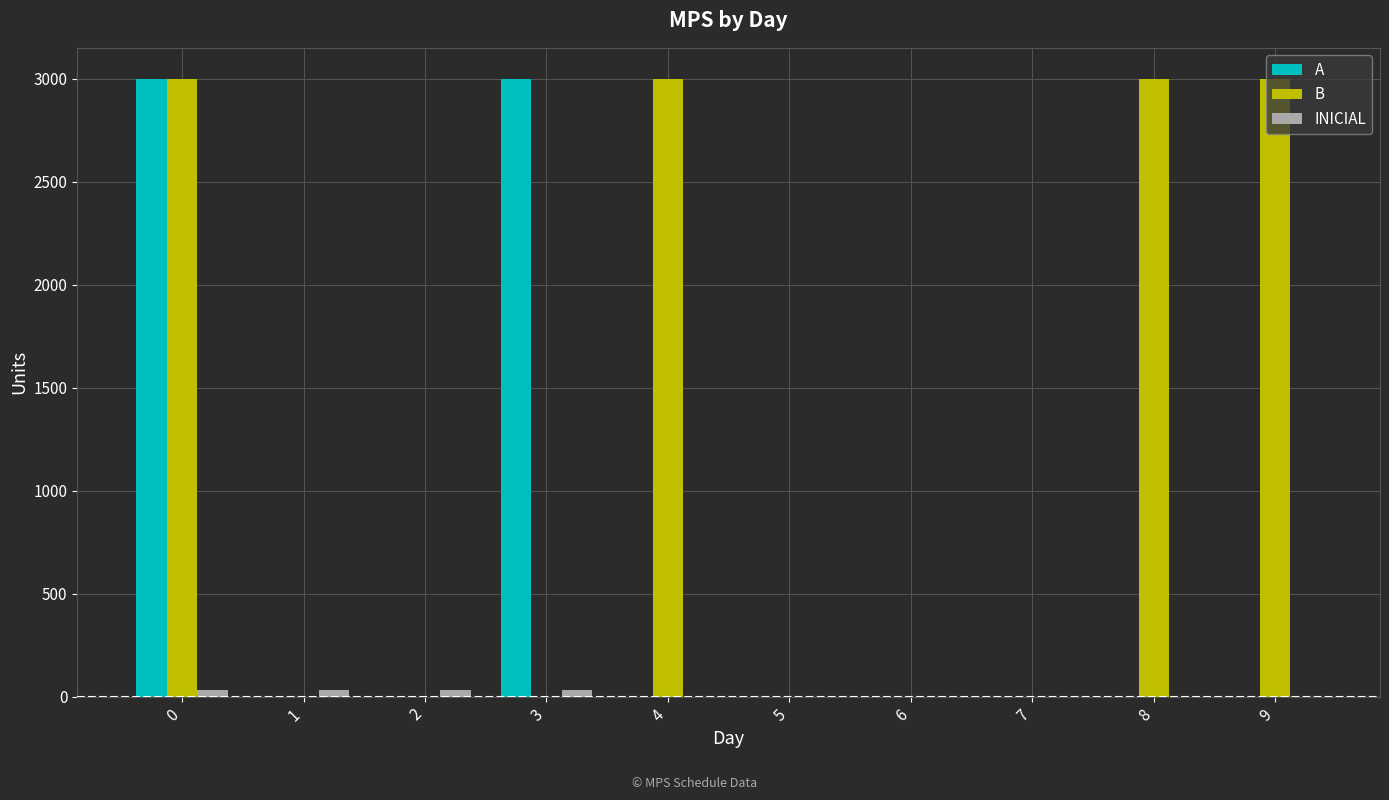

The value of B at 6 is 0. True or false?

True